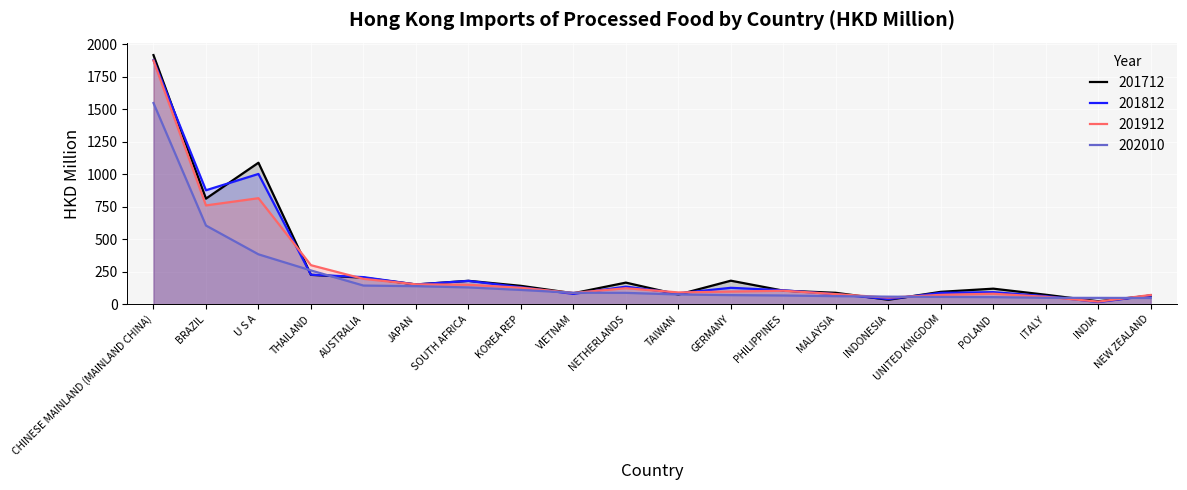

What is the average value of the 202010 series?

204.5